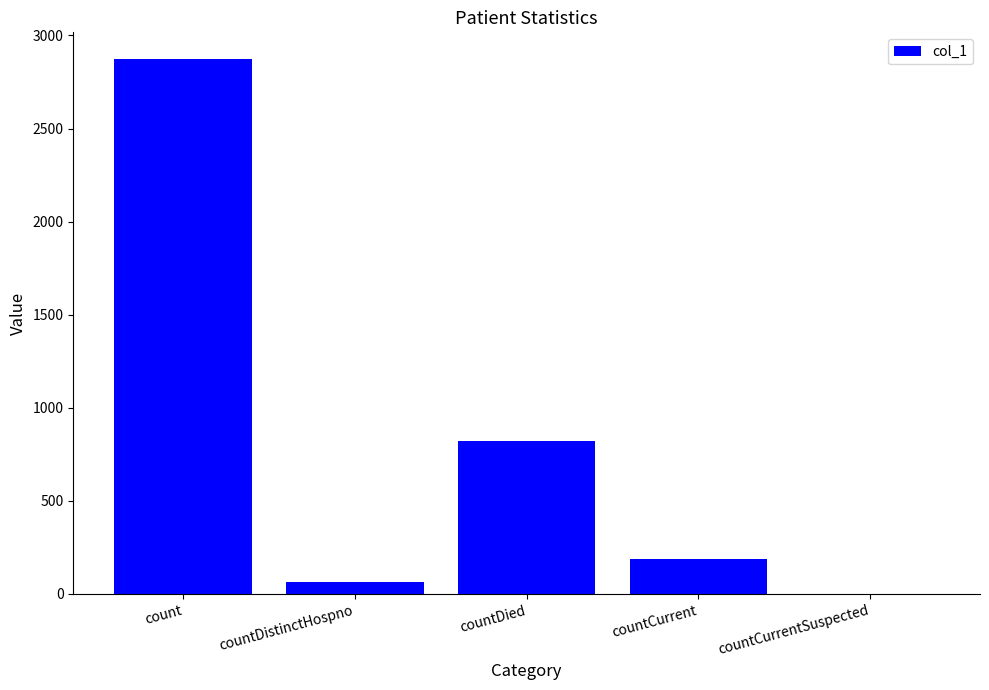

How many values are above zero?

4